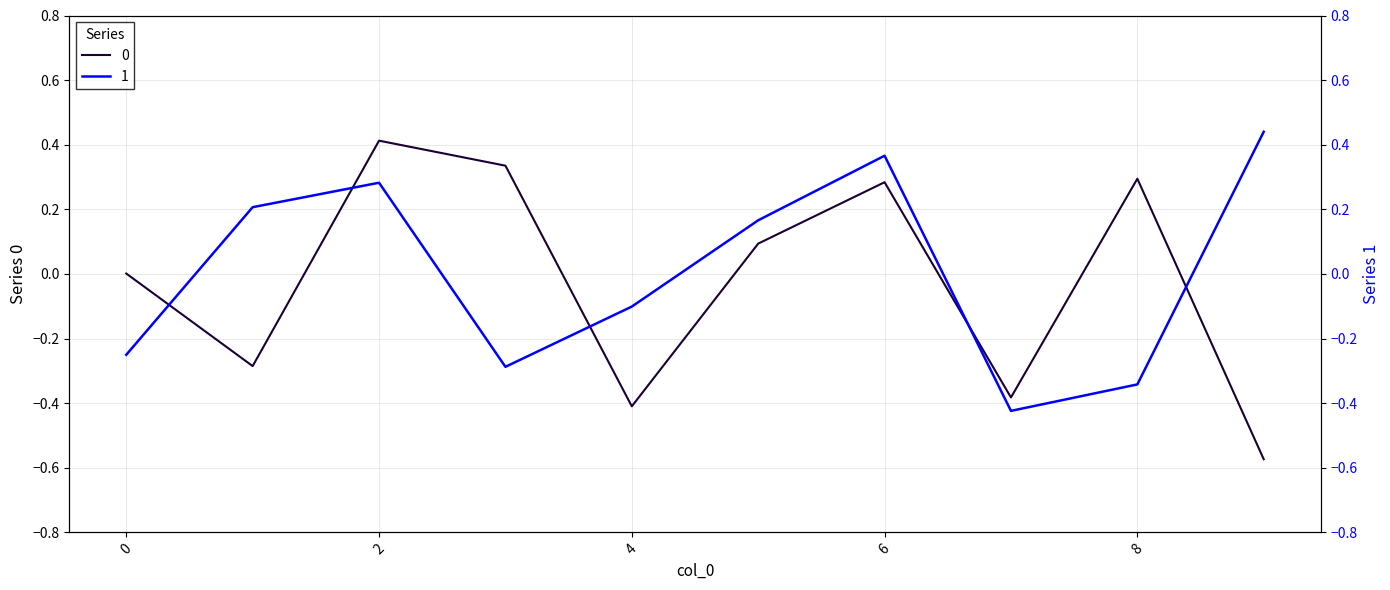

Which series has the largest total across all categories?

1